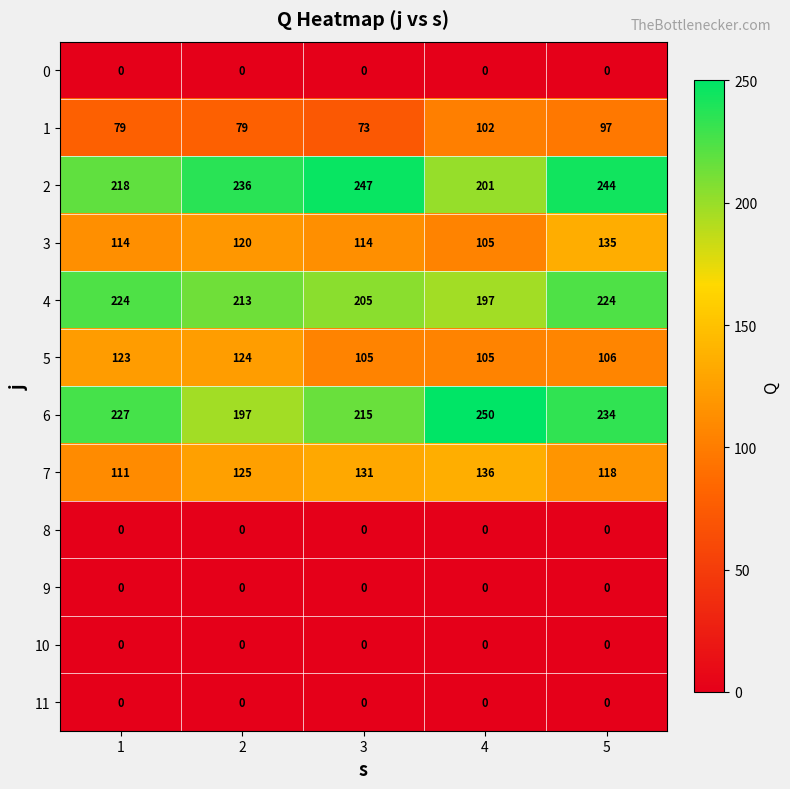

Between 2 and 4, which series saw the biggest shift?

6